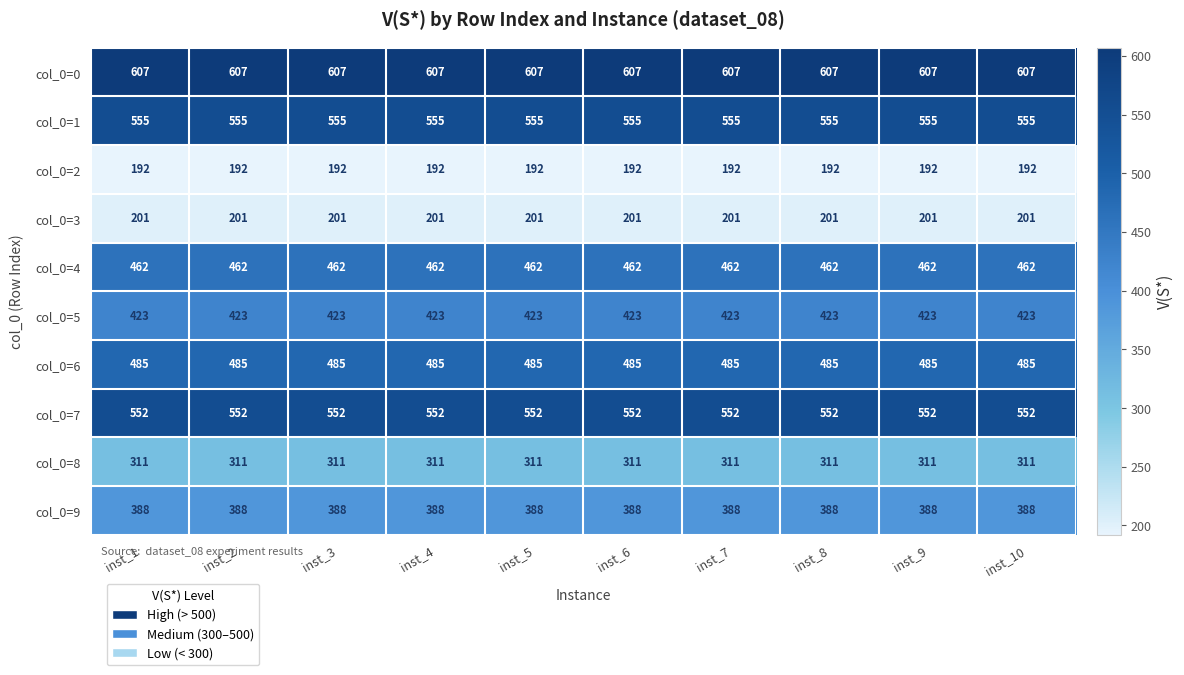

At inst_7, list the series in order from largest to smallest.

col_0=0, col_0=1, col_0=7, col_0=6, col_0=4, col_0=5, col_0=9, col_0=8, col_0=3, col_0=2